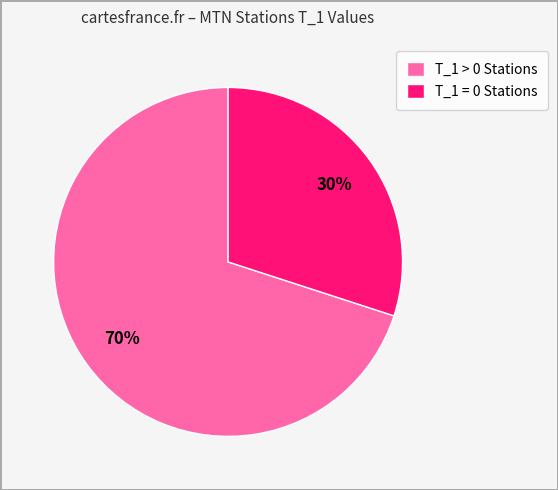

Which category accounts for the majority?

T_1 > 0 Stations